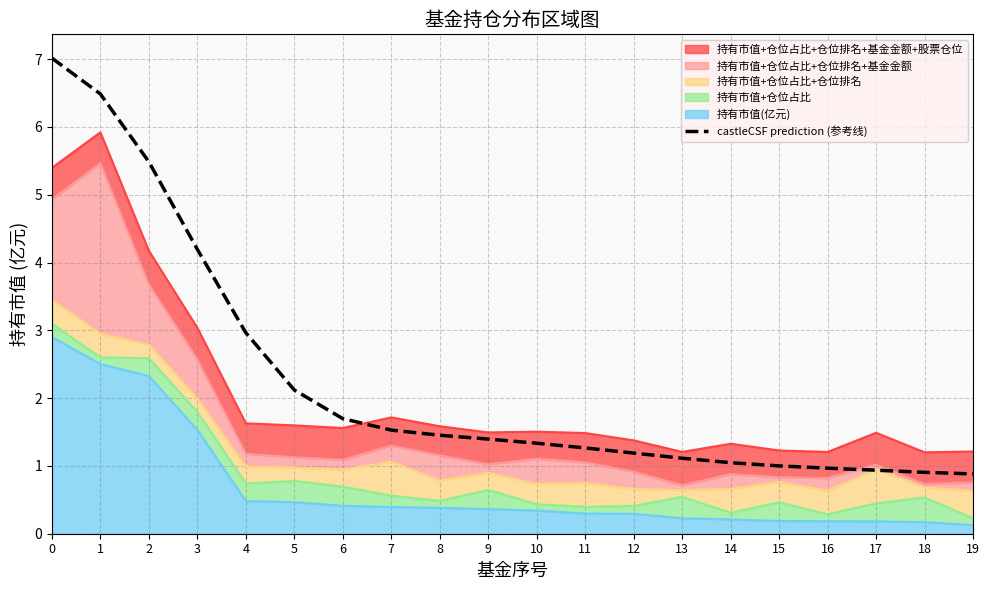

Reading left to right, transcribe all the data shown in this chart.

7.0	6.5	5.5	4.2	3.0	2.1	1.7	1.5	1.5	1.4	1.3	1.3	1.2	1.1	1.0	1.0	1.0	0.9	0.9	0.9